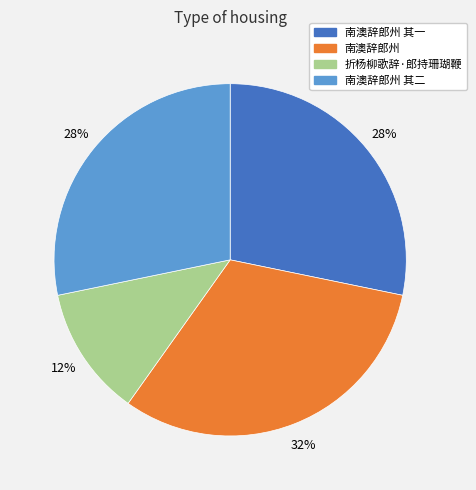

To the nearest percent, what portion does 南澳辞郎州 represent?

32%